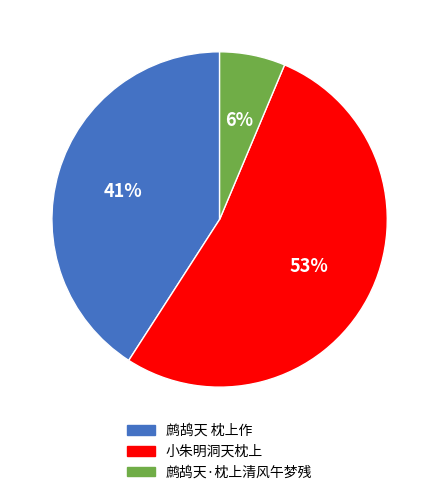

True or false: 鹧鸪天·枕上清风午梦残 accounts for 6% of the total.

True